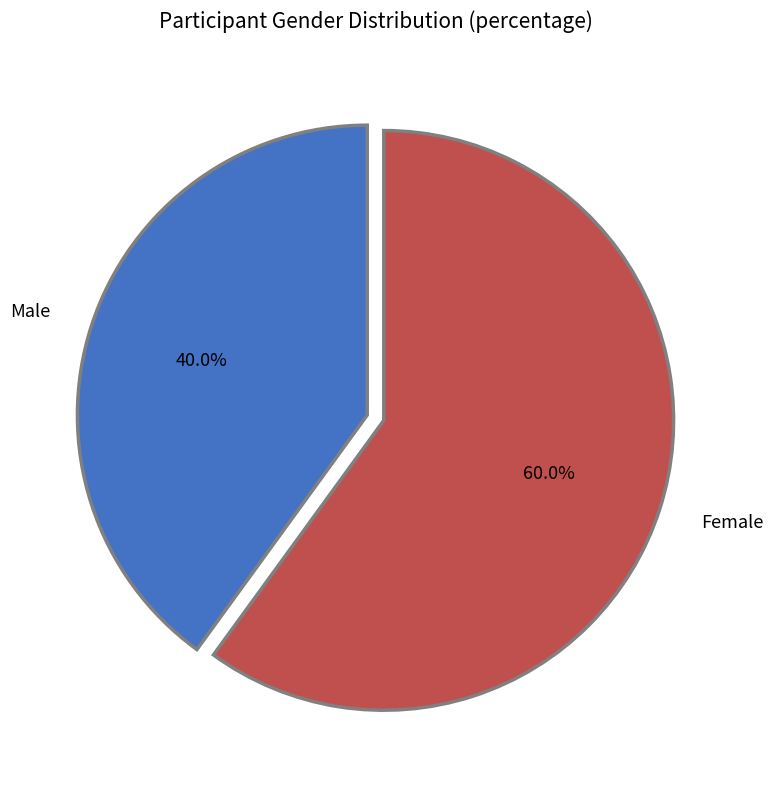

To the nearest percent, what percentage of the pie is Male?

40%